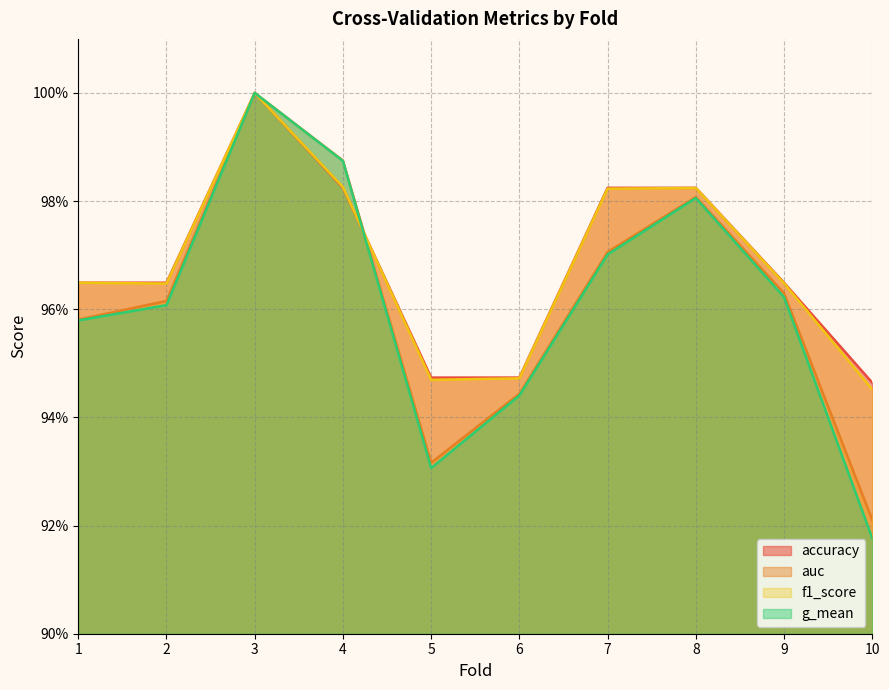

Which series has the largest total across all categories?

accuracy